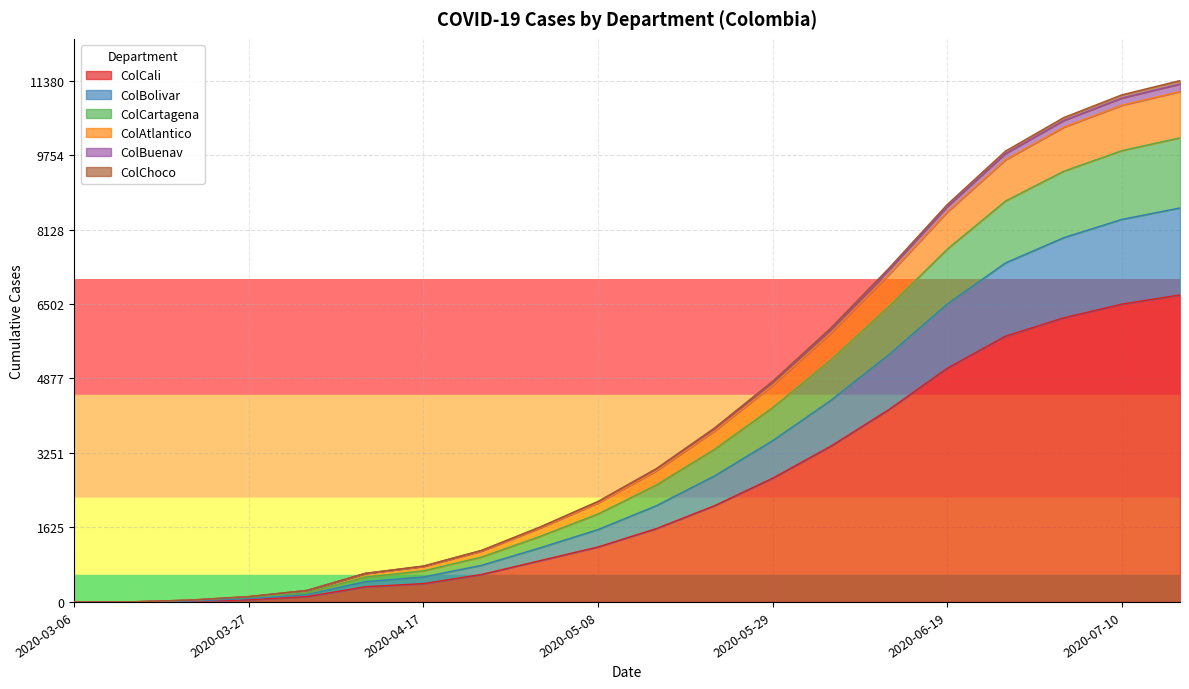

Does the chart display data point markers on the line(s)?

No